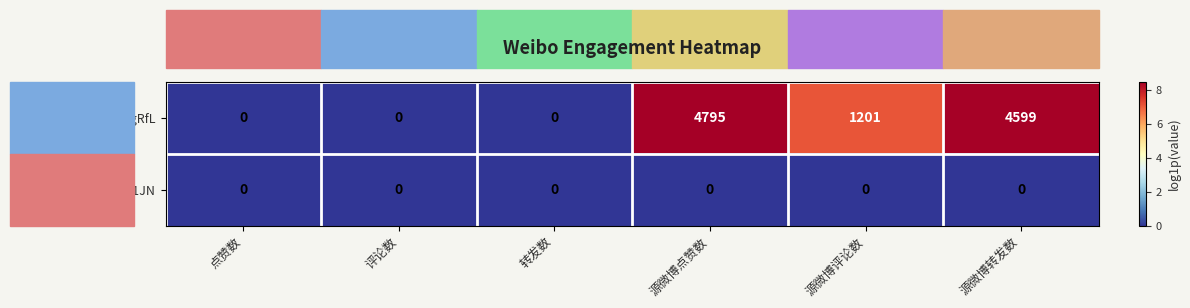

What is the greatest value displayed?

4795